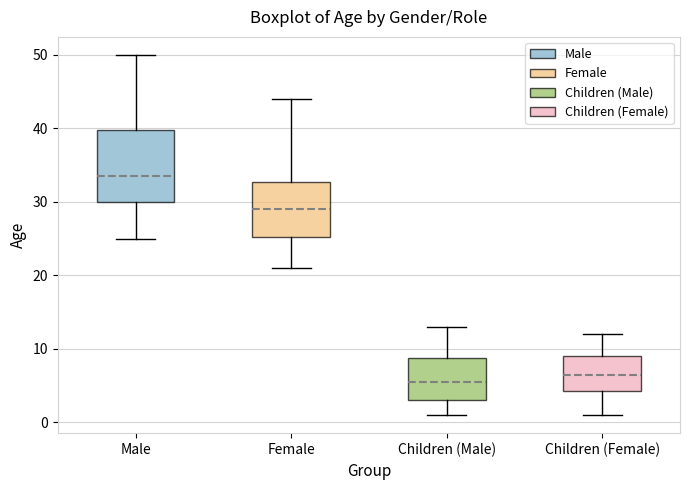

Where is the lower edge of the box for Children (Male) on the y-axis? The values are not printed on the chart, so give them approximately, as read against the axis.

3